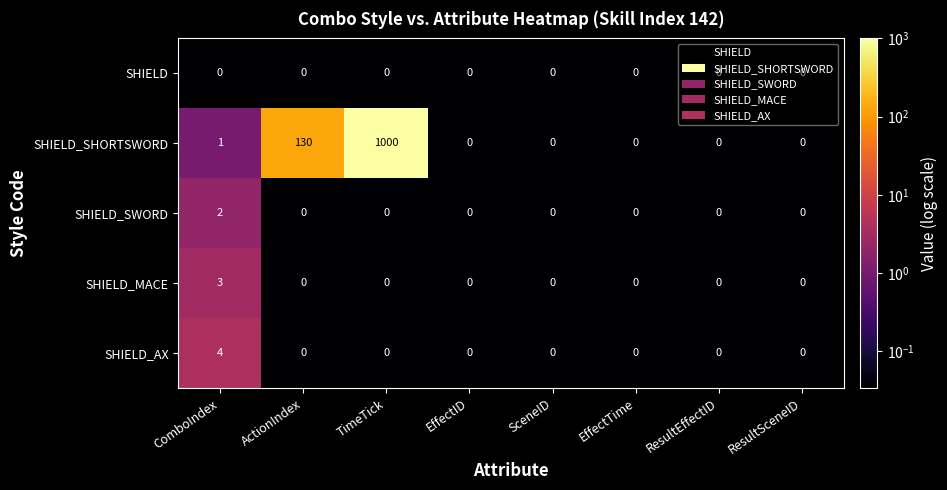

Rank the series by their maximum value, from lowest to highest.

SHIELD, SHIELD_SWORD, SHIELD_MACE, SHIELD_AX, SHIELD_SHORTSWORD